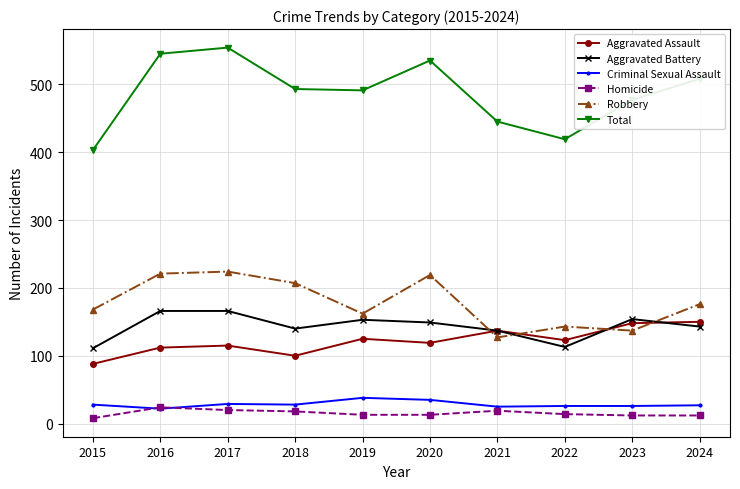

What are all the series names shown in the legend?

Aggravated Assault, Aggravated Battery, Criminal Sexual Assault, Homicide, Robbery, Total